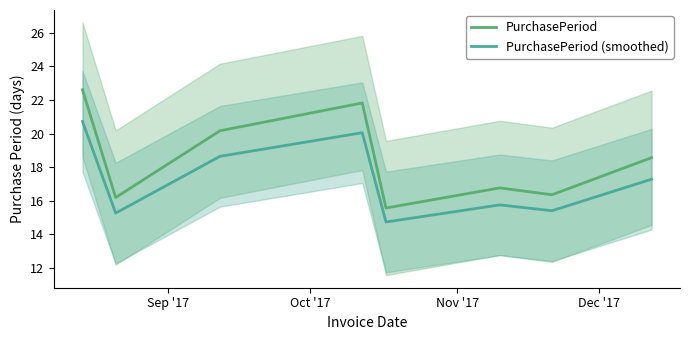

What is the minimum value for PurchasePeriod?

15.6